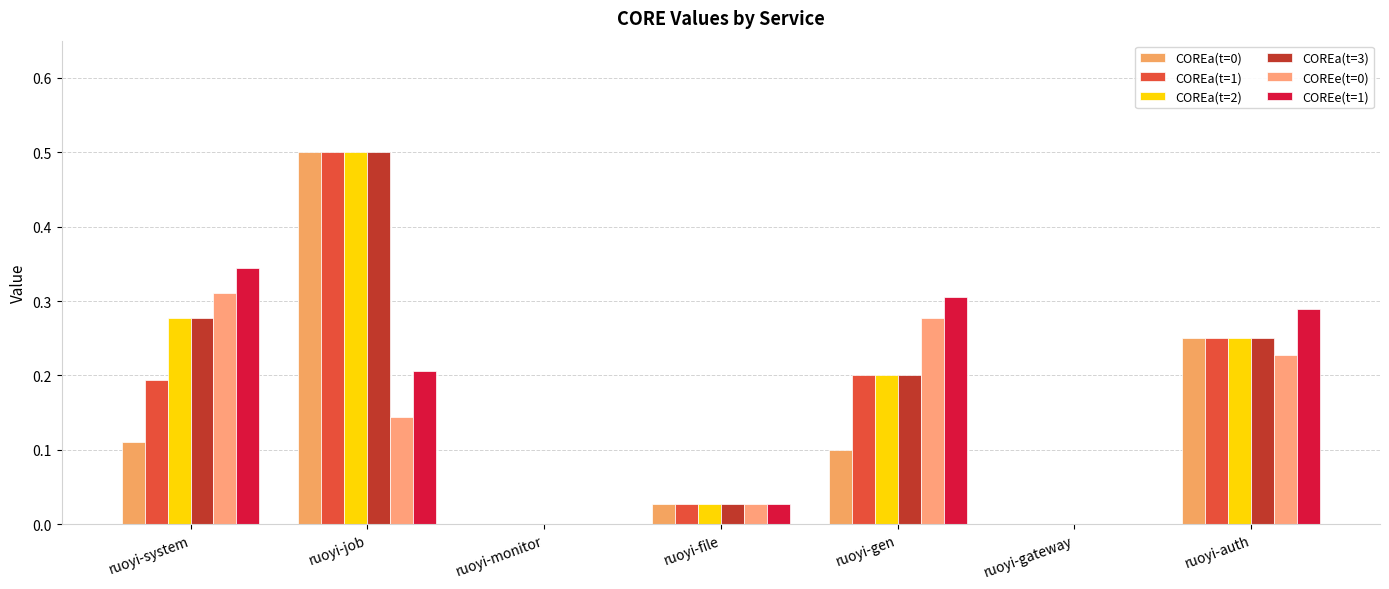

Are the bars grouped side by side (vs. stacked)?

Yes